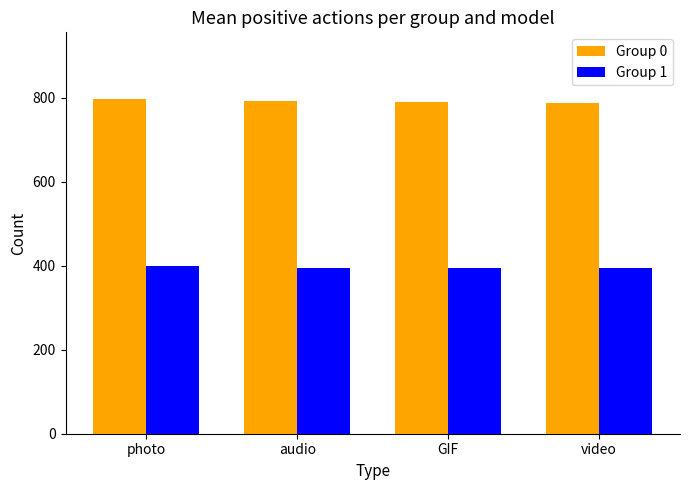

Which series has the largest total across all categories?

Group 0